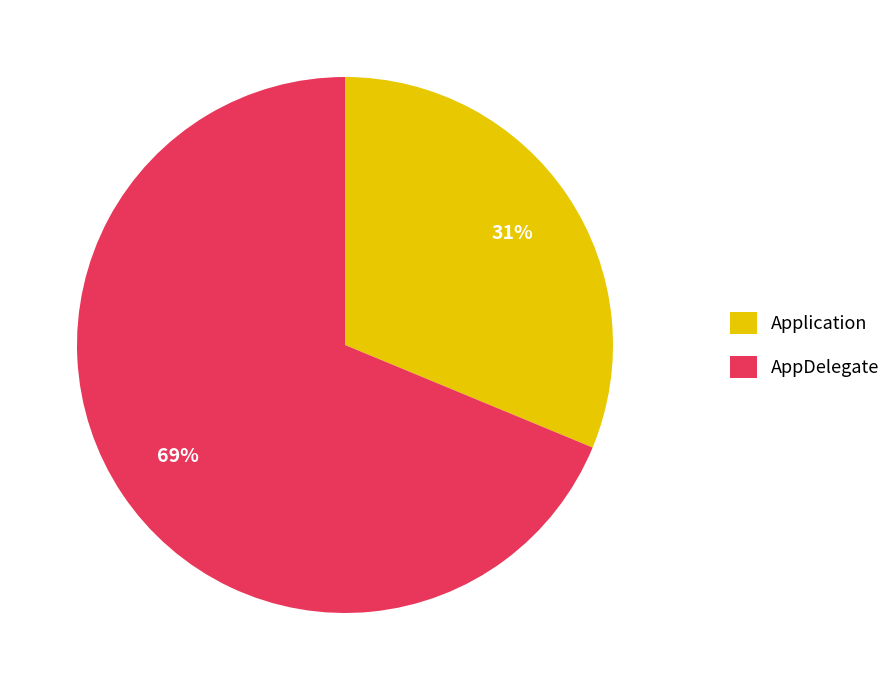

To the nearest percent, what percentage of the pie is AppDelegate?

69%